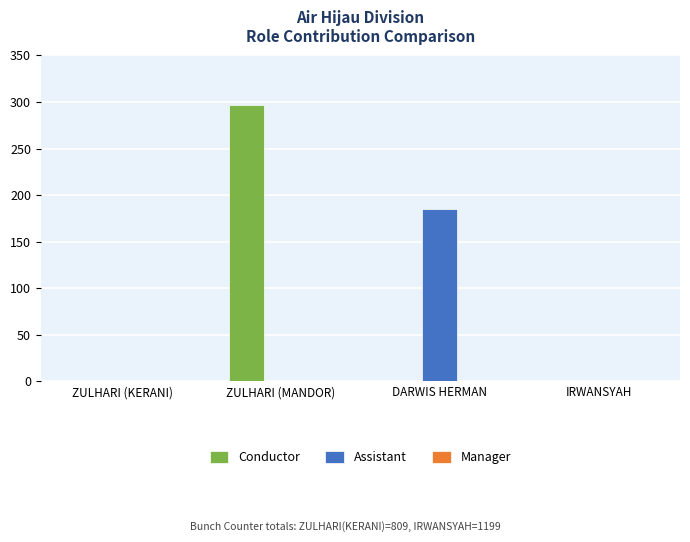

Which series has the largest range (max minus min)?

Conductor